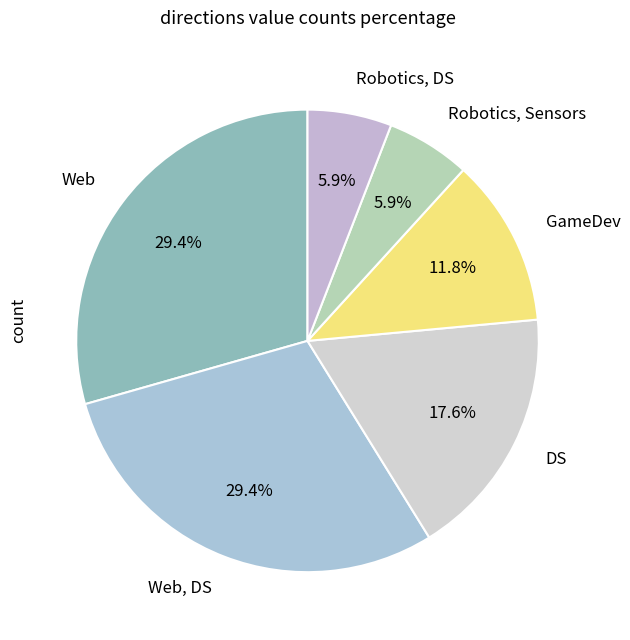

Between Web and Robotics, Sensors, which is larger?

Web